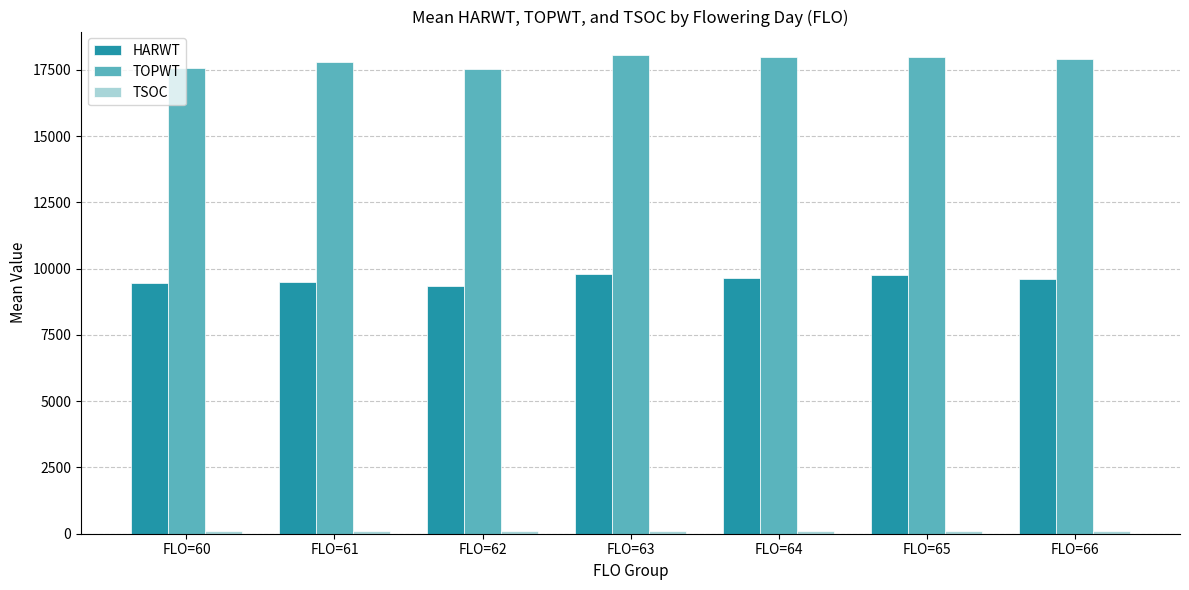

What is the minimum value for HARWT?

9351.3